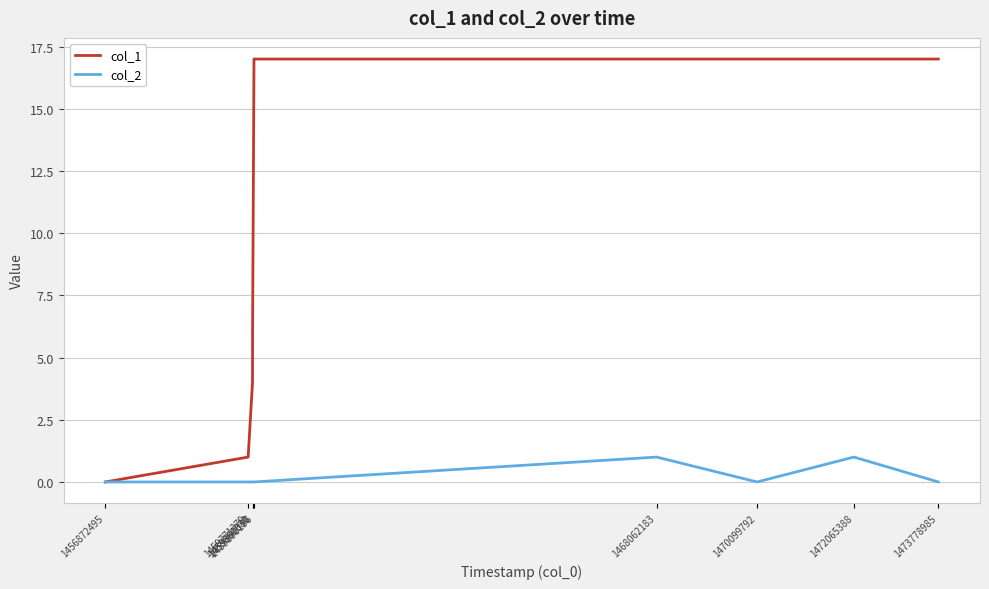

Which series has the largest range (max minus min)?

col_1